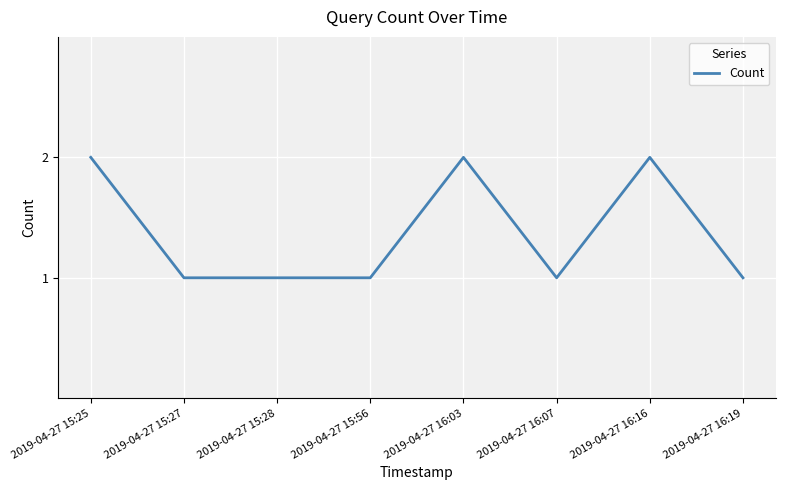

The value at 2019-04-27 16:16 is 3. True or false?

False